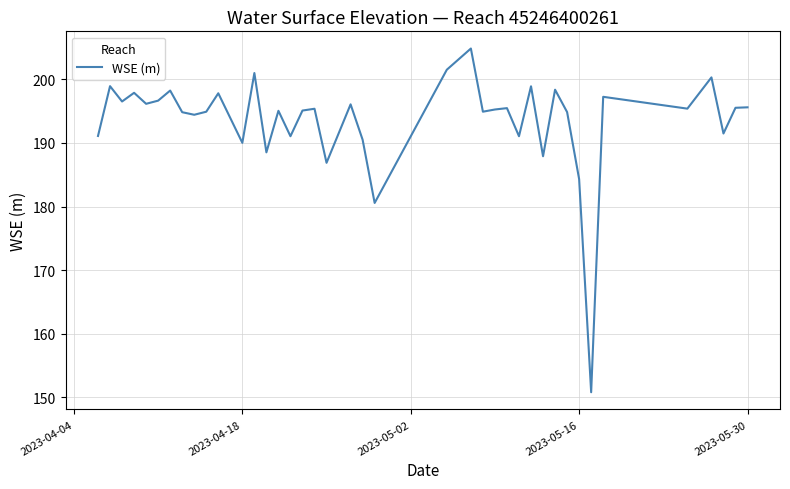

What is the minimum value shown in the chart?

150.8